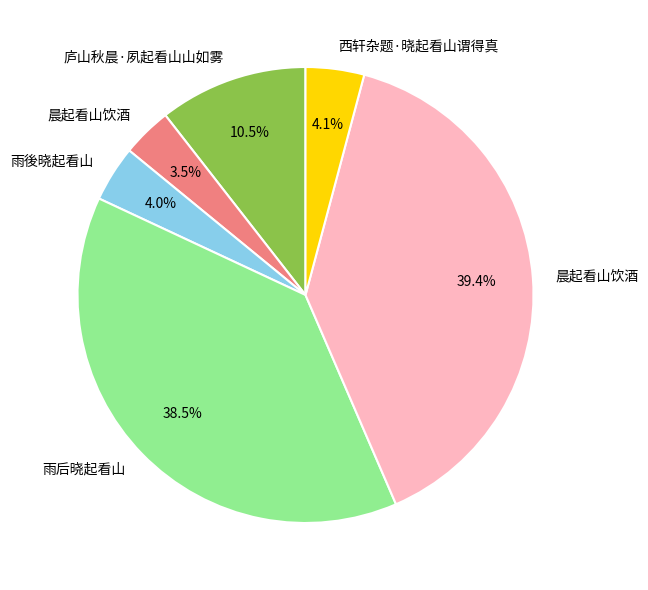

How many segments does this pie chart have?

6